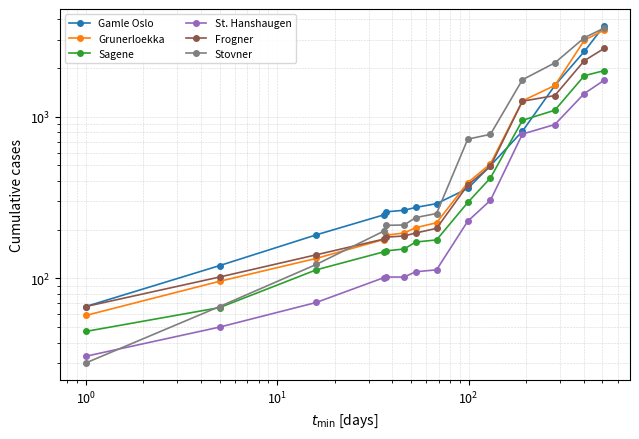

Reading left to right, list all the values displayed in this chart.

Gamle Oslo: 67	120	186	247	258	264	275	290	360	498	813	1560	2533	3647
Grunerloekka: 59	96	133	174	185	191	206	221	391	511	1253	1560	2969	3437
Sagene: 47	66	113	146	148	152	168	173	295	418	950	1097	1793	1927
St. Hanshaugen: 33	50	71	101	102	102	110	113	226	304	781	895	1391	1680
Frogner: 67	102	140	175	180	183	191	204	378	493	1247	1352	2221	2642
Stovner: 30	67	122	196	213	214	238	252	727	778	1693	2153	3078	3534